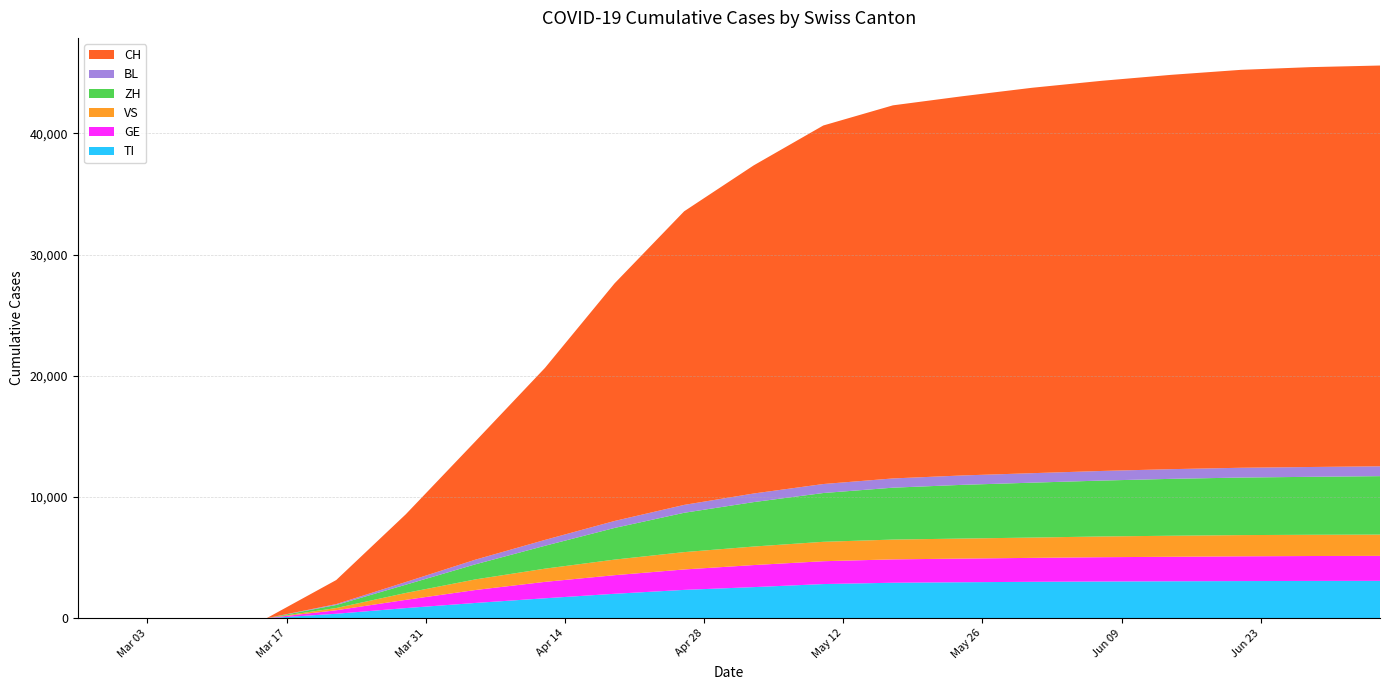

Reading left to right, what are all the values shown in this chart?

TI: 0	0	0	0	366	834	1258	1644	2015	2336	2565	2817	2926	2967	3003	3028	3047	3063	3075	3081
GE: 0	0	0	0	289	680	1068	1354	1534	1686	1820	1885	1928	1952	1975	2005	2021	2043	2056	2062
VS: 0	0	0	0	185	568	876	1090	1286	1431	1529	1602	1634	1653	1676	1711	1737	1751	1753	1756
ZH: 0	0	0	0	250	682	1245	1889	2613	3246	3667	4026	4282	4433	4530	4613	4694	4749	4782	4823
BL: 0	0	0	0	73	222	383	484	576	651	710	742	763	775	783	793	800	808	811	812
CH: 0	0	0	0	1986	5591	9765	14195	19606	24228	27078	29587	30788	31294	31804	32196	32540	32836	32997	33073